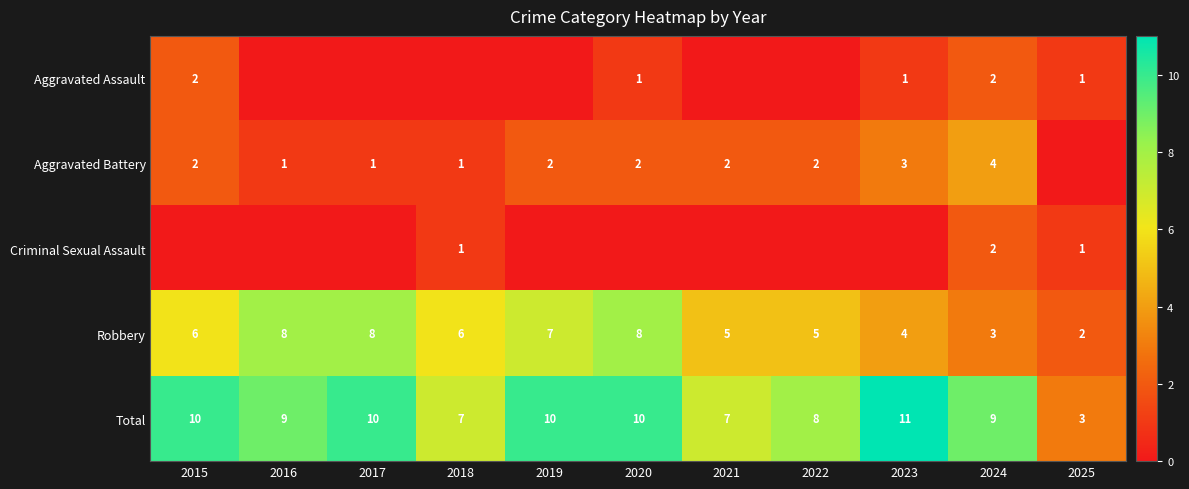

What is the difference between the maximum and minimum values in the Total series?

8